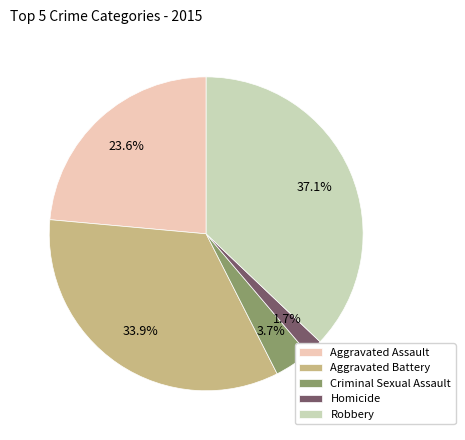

Which slice is the largest?

Robbery